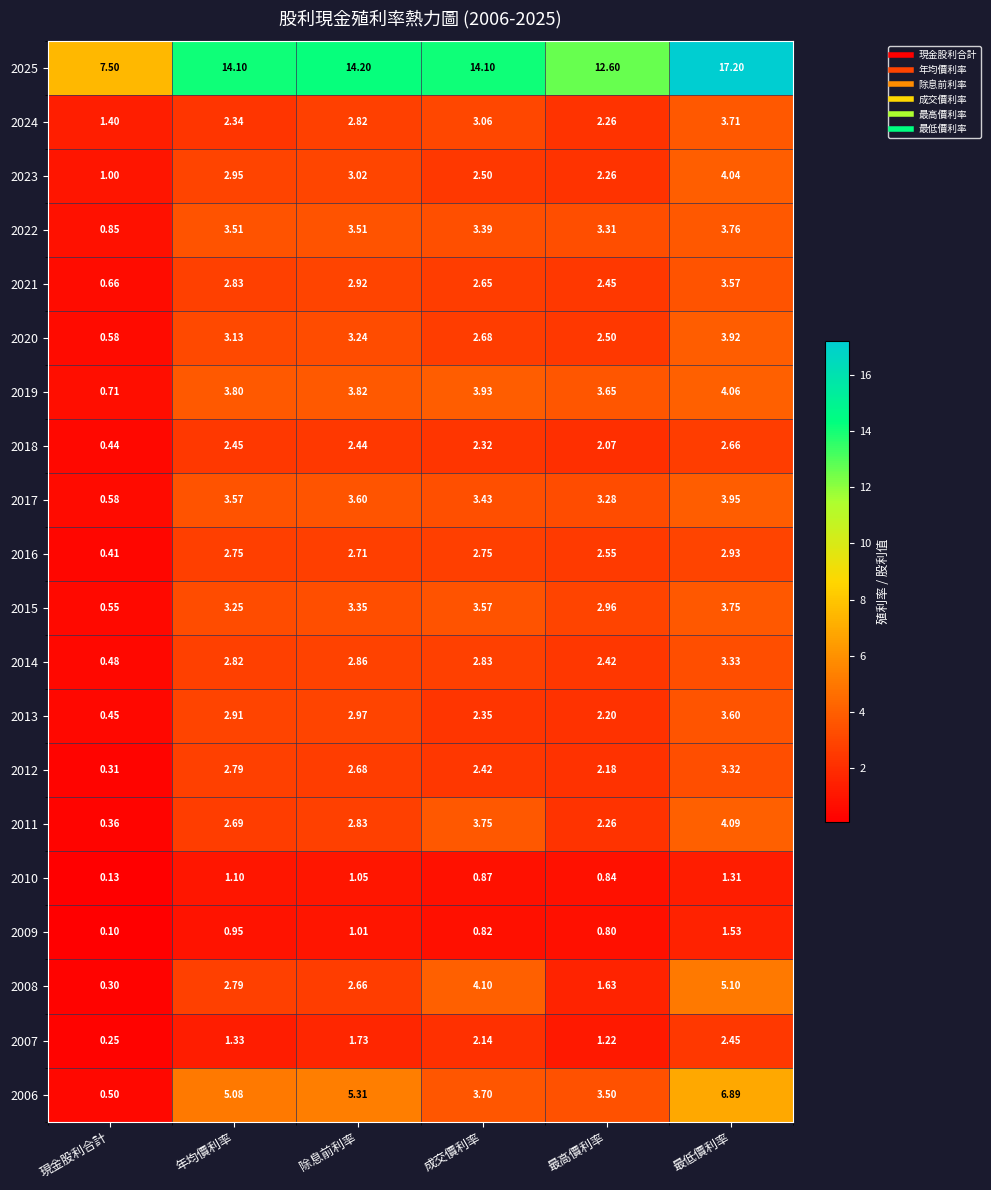

Is the value of 2012 at 成交價利率 greater than the value of 2009 at 年均價利率?

Yes